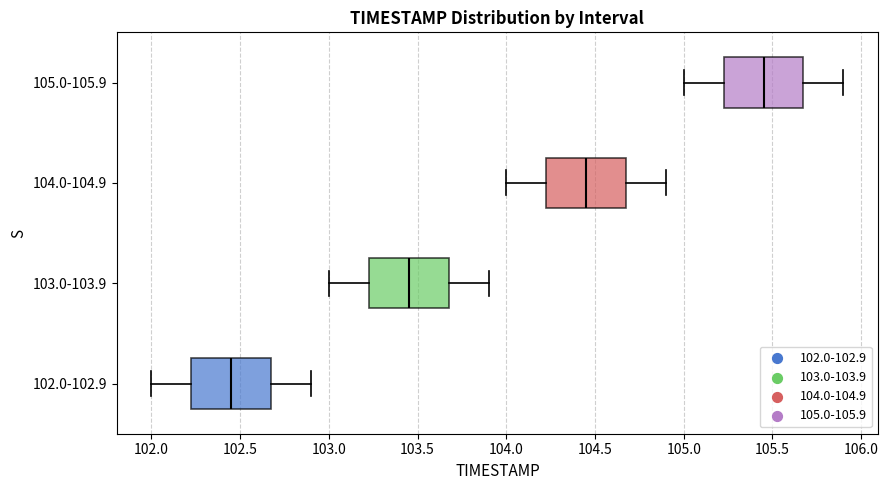

Which box's median line is the furthest to the left?

102.0-102.9